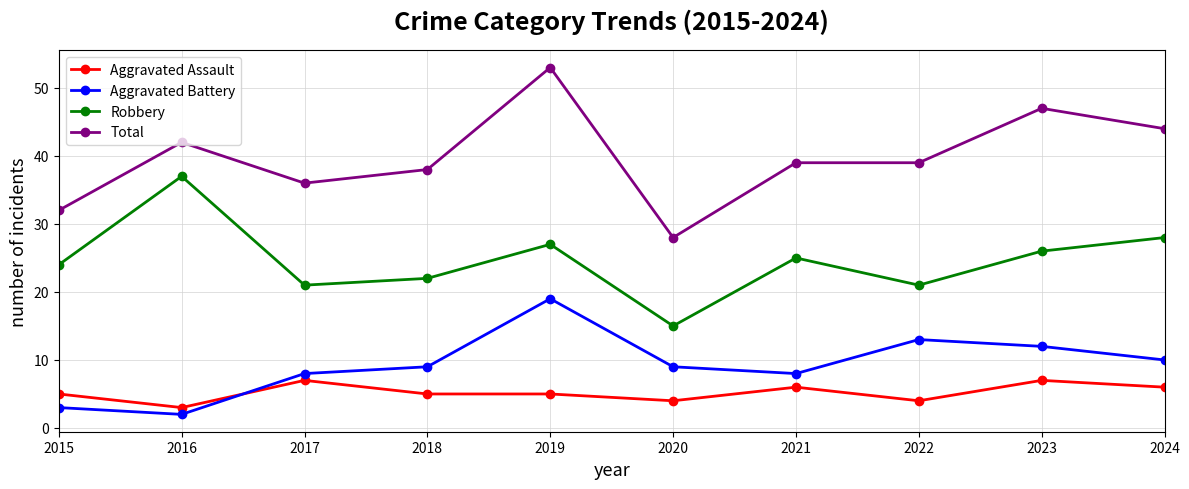

The Aggravated Battery series shows 2 at 2016. True or false?

True